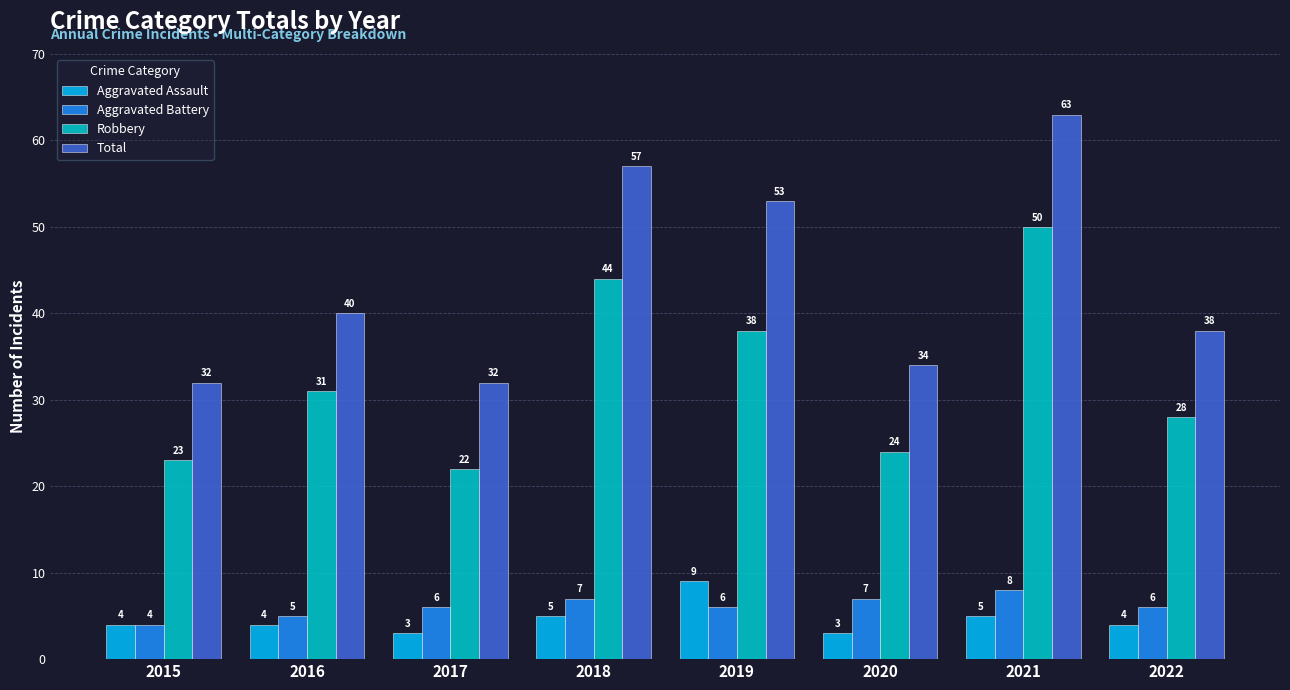

Are the bars grouped side by side (vs. stacked)?

Yes